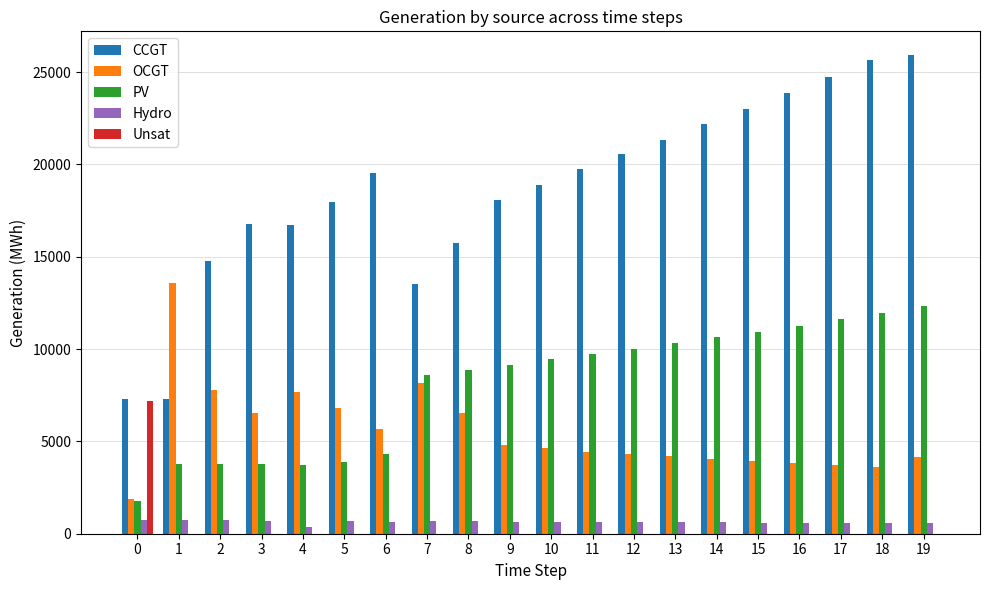

What is the sum of all Hydro values?

12667